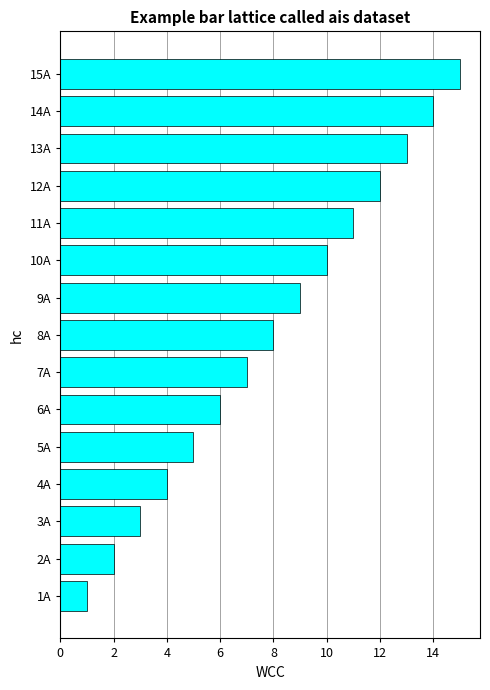

True or false: the data shows 13 at 13A.

True